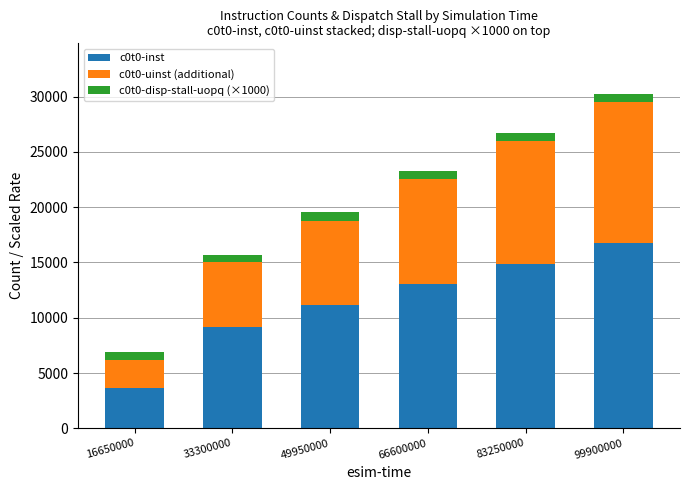

Reading left to right, what are the values for c0t0-inst?

3619	9150	11111	13058	14862	16754